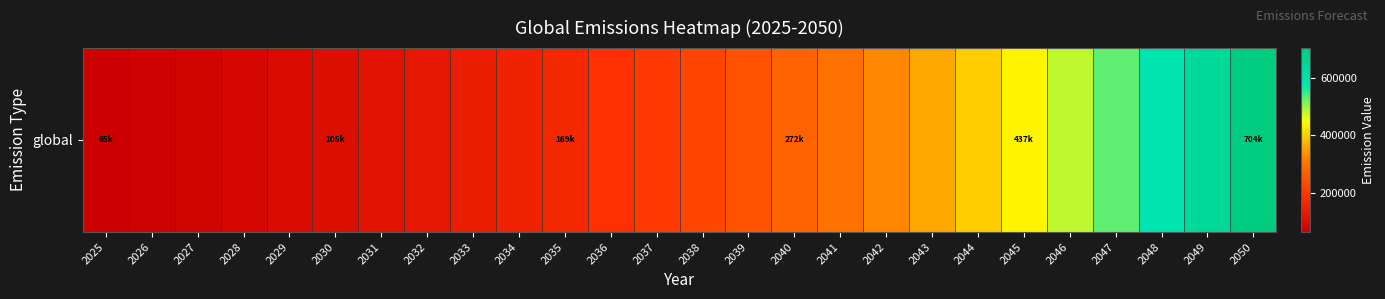

Rank the categories by value from highest to lowest.

2050, 2049, 2048, 2047, 2046, 2045, 2044, 2043, 2042, 2041, 2040, 2039, 2038, 2037, 2036, 2035, 2034, 2033, 2032, 2031, 2030, 2029, 2028, 2027, 2026, 2025